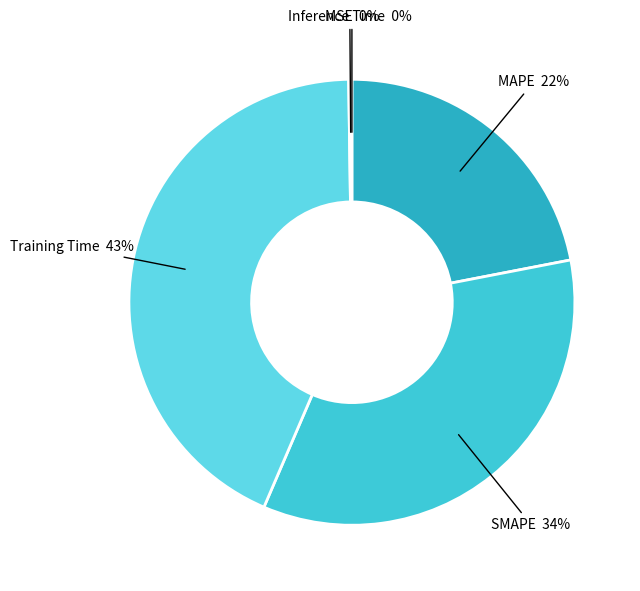

How many slices are in this pie chart?

5